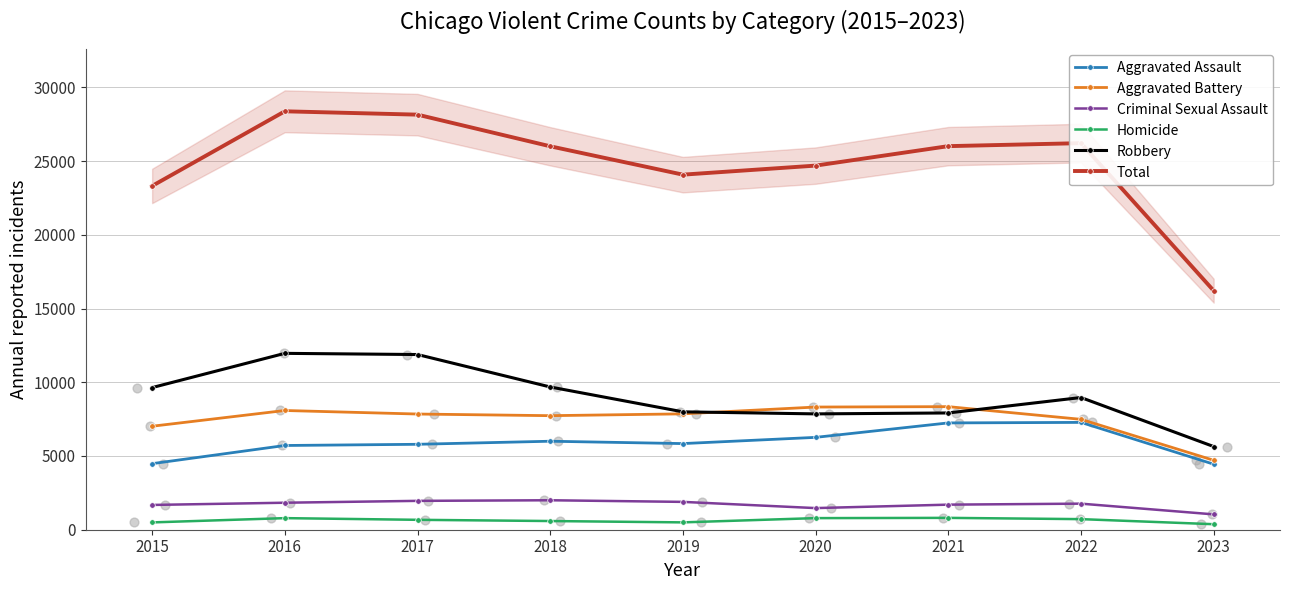

Which series has the largest total across all categories?

Total